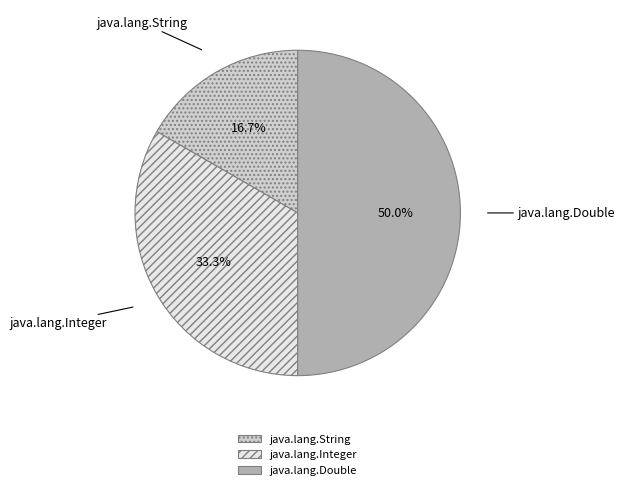

To the nearest percent, what is the difference between the java.lang.Double and java.lang.String slice percentages?

33%